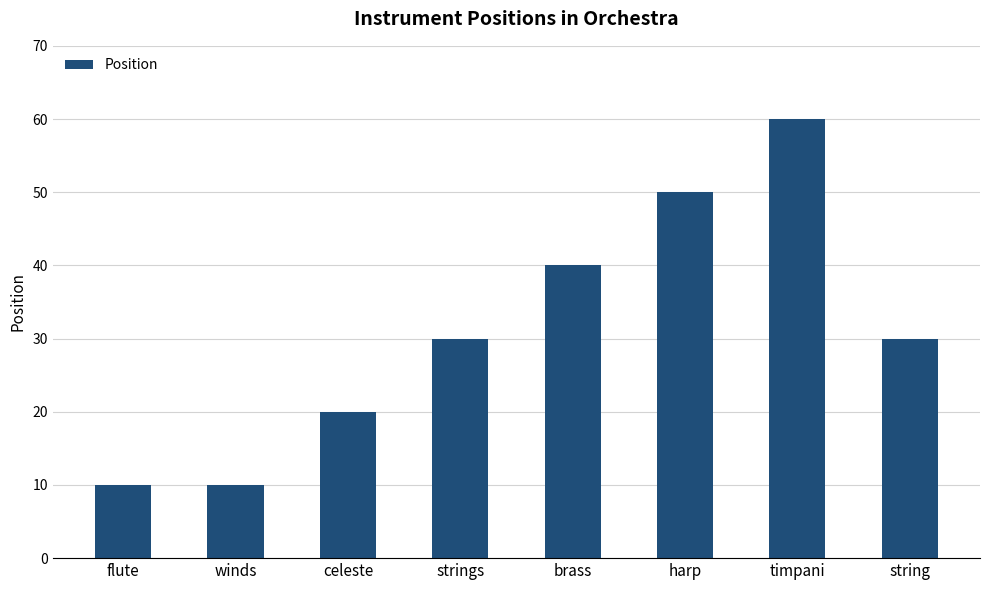

Is it true that the value at brass is 40?

True